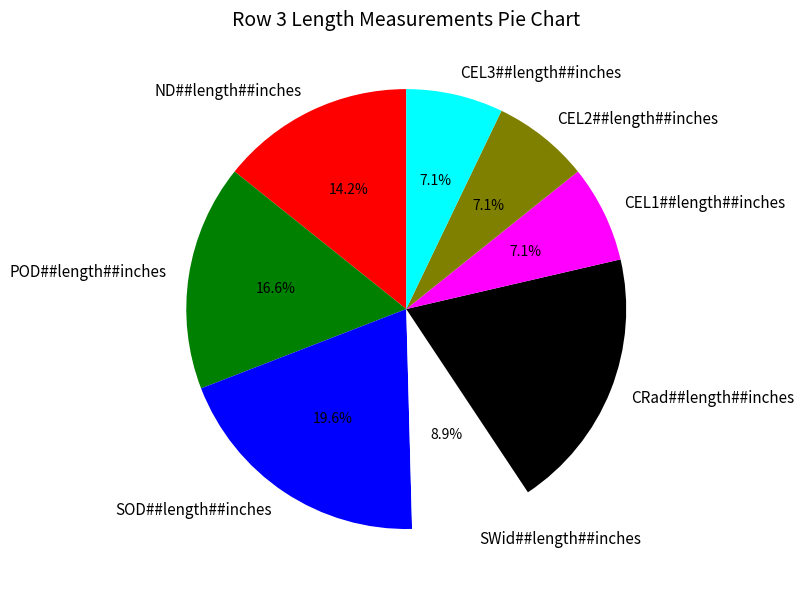

Is there any slice that represents more than half of the pie?

No